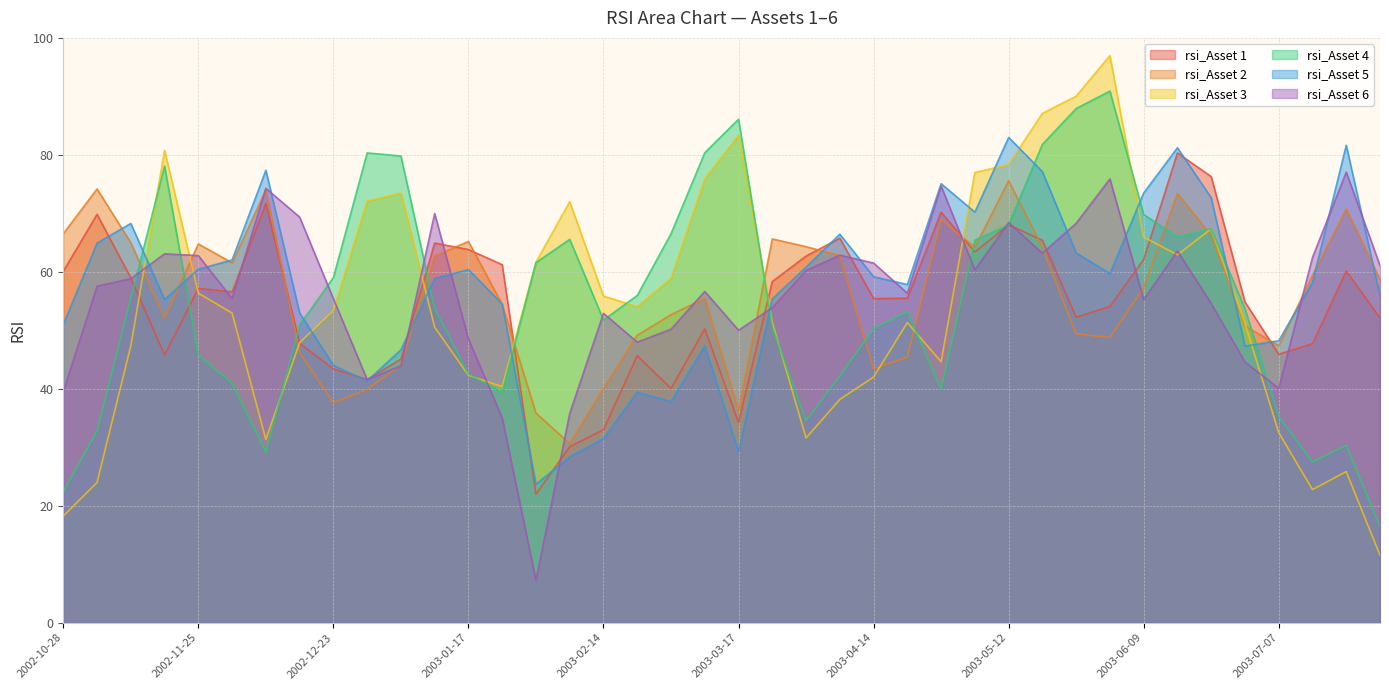

How many series are shown in this chart?

6